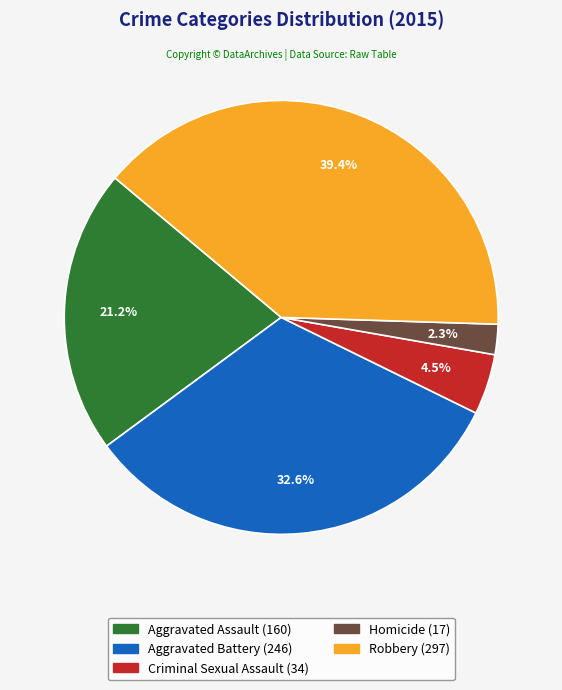

Is there a majority slice in this chart?

No